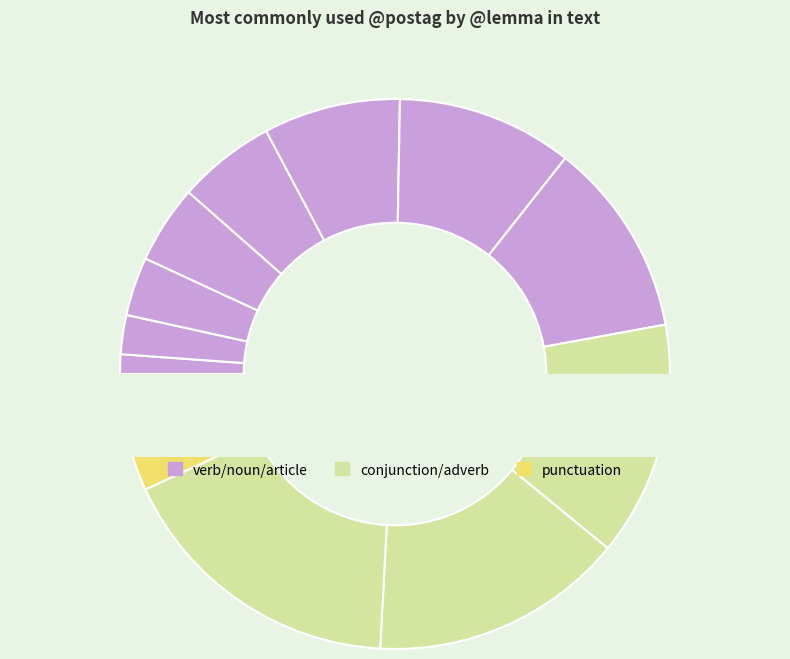

What portion of the pie excludes ὁ?

95.4%